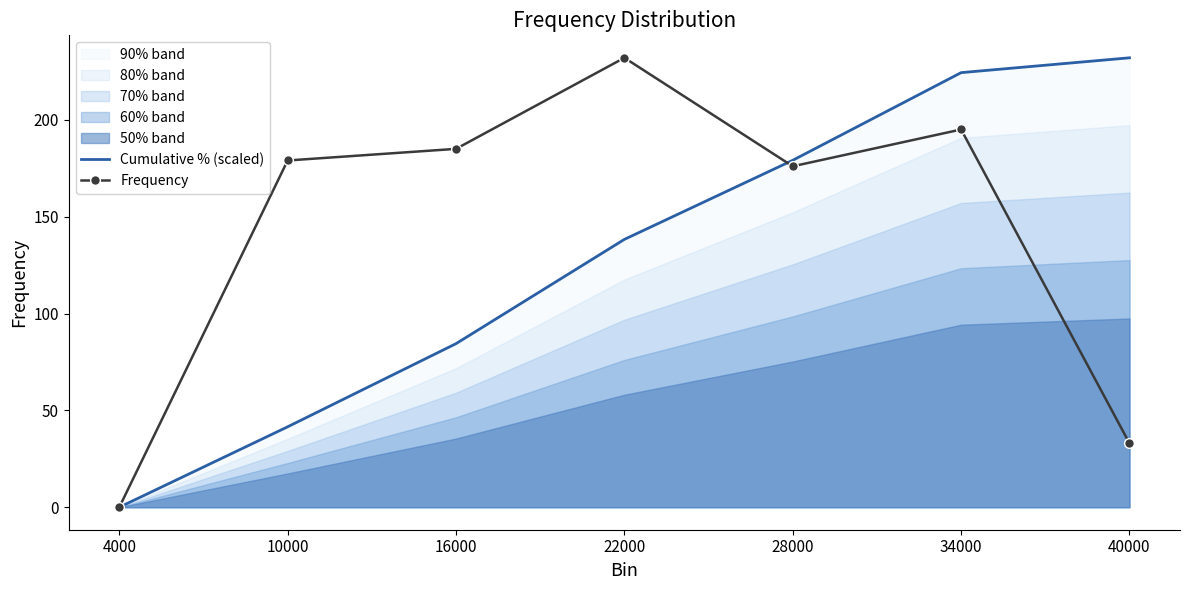

How many lines are shown in the chart?

2